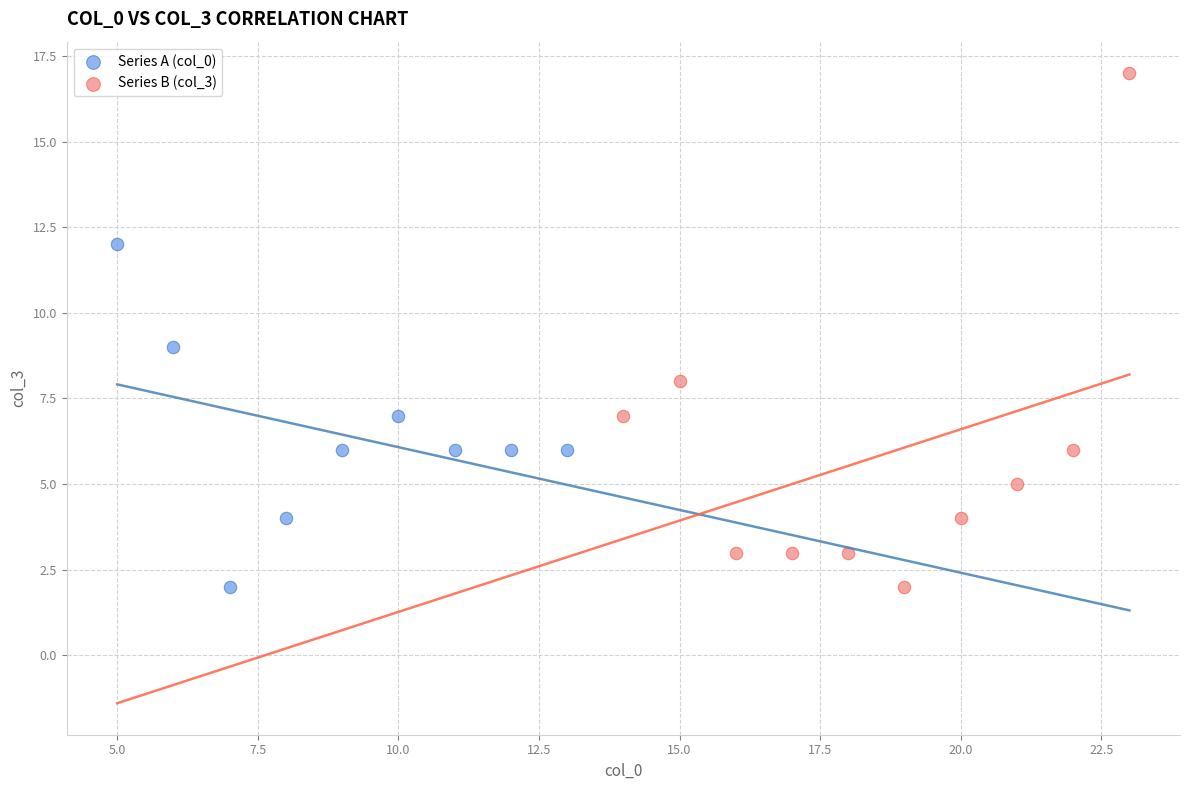

Which series contains the highest Y value?

Series B (col_3)